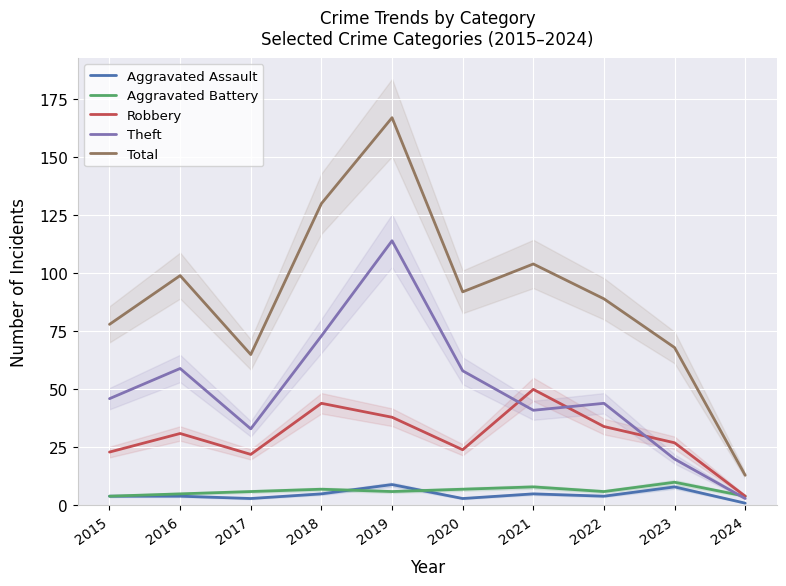

How many interior local peaks does the Aggravated Battery series have?

3